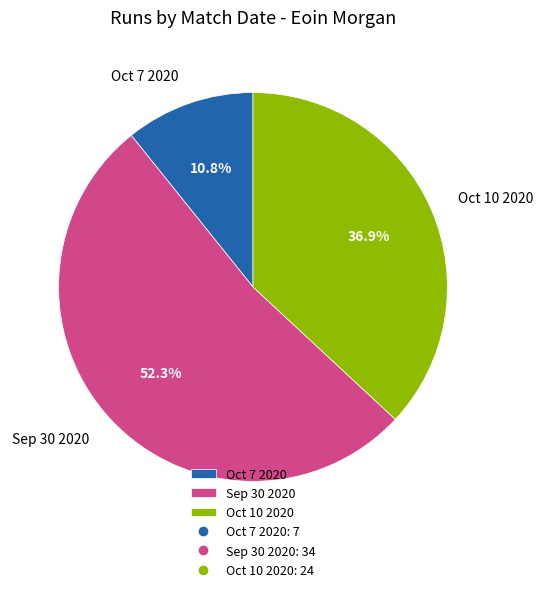

How many segments does this pie chart have?

3